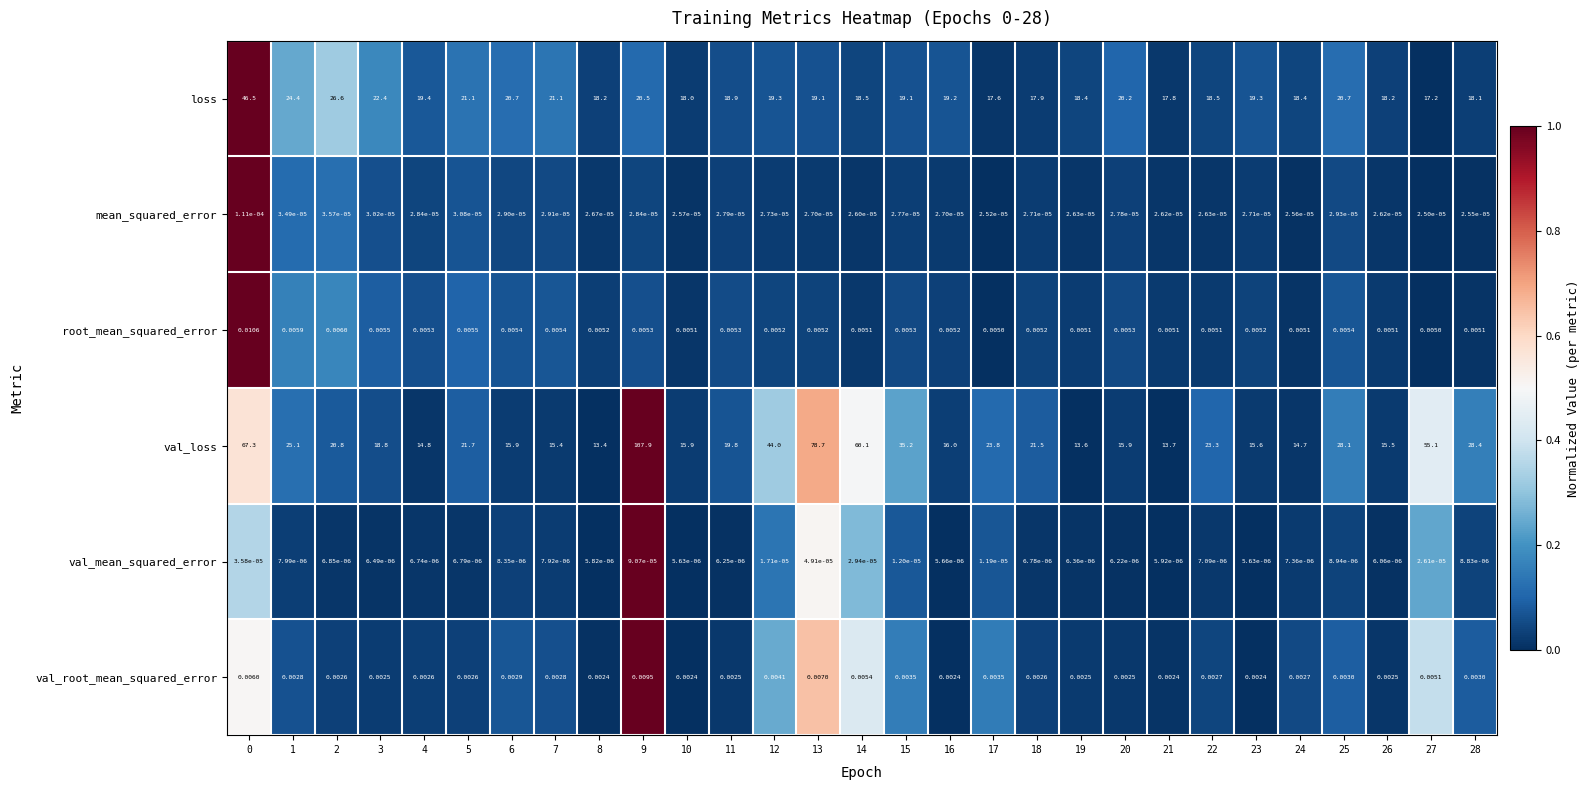

Which series has the largest total across all categories?

val_loss